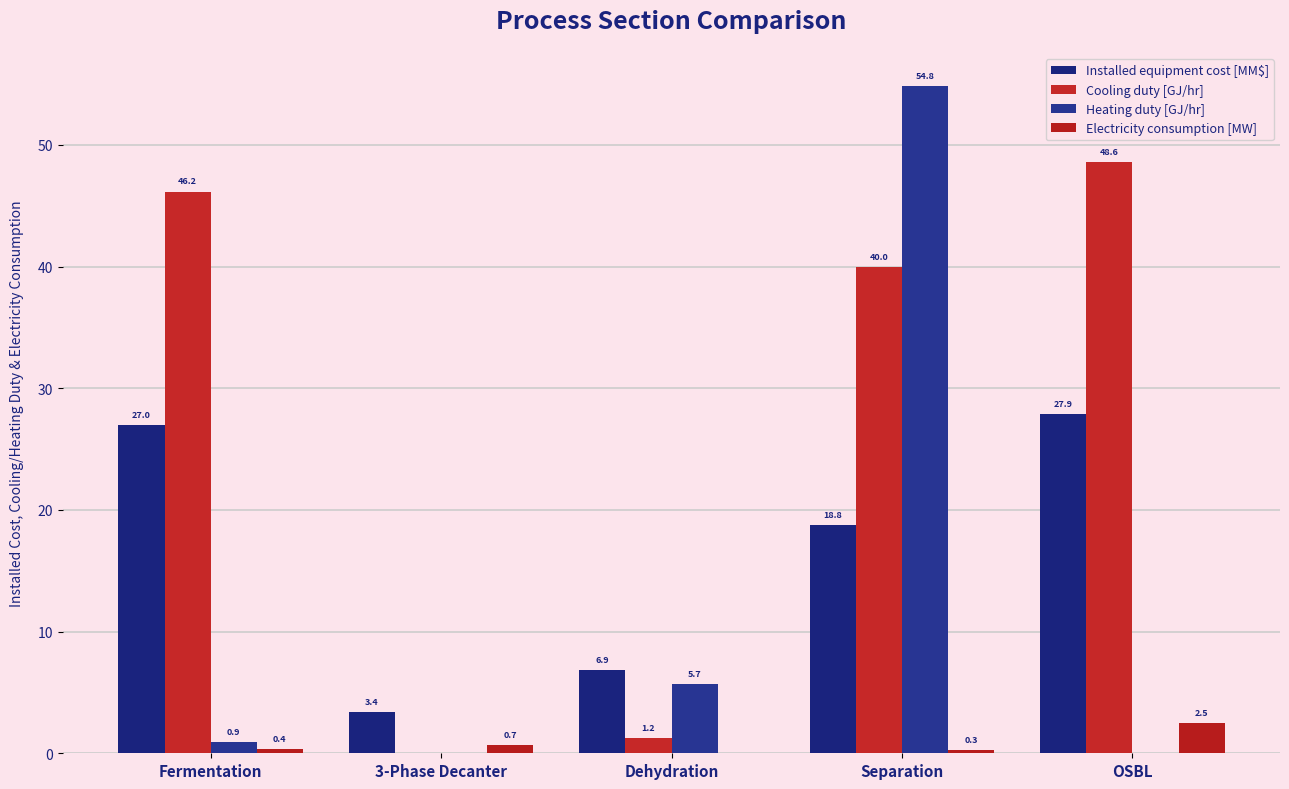

How many groups of bars are there?

5